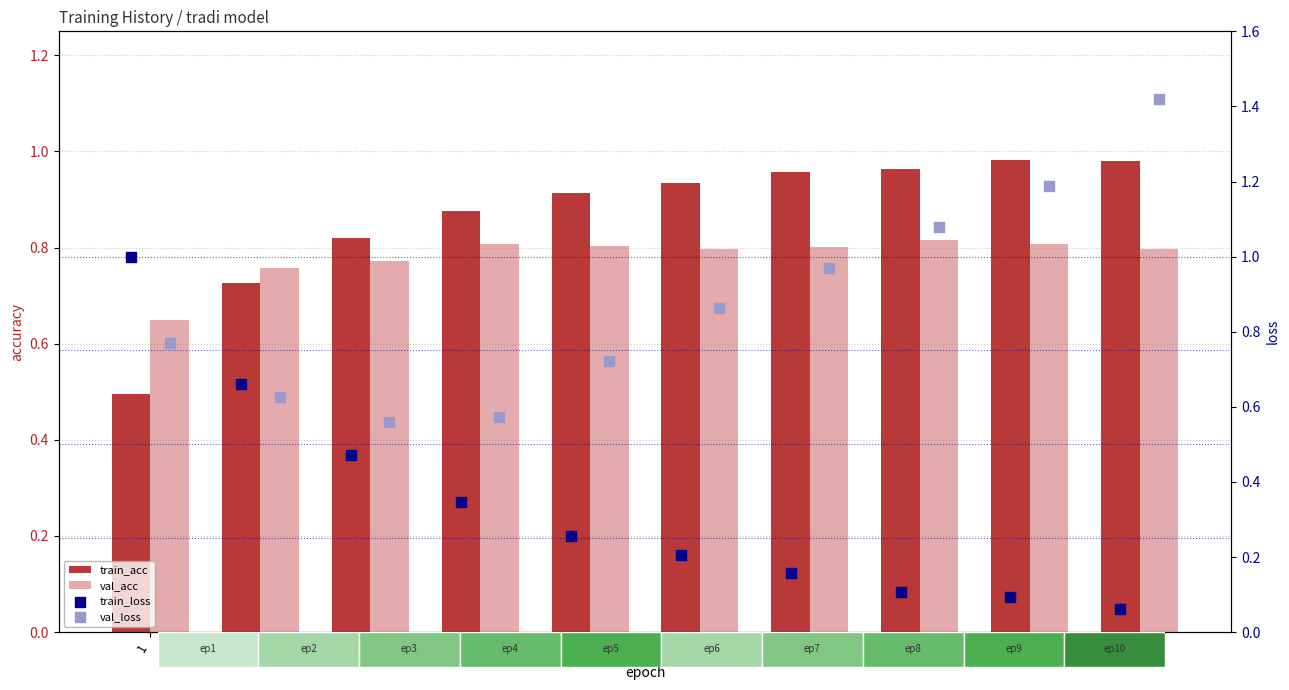

Which series has the widest spread of Y values?

train_loss